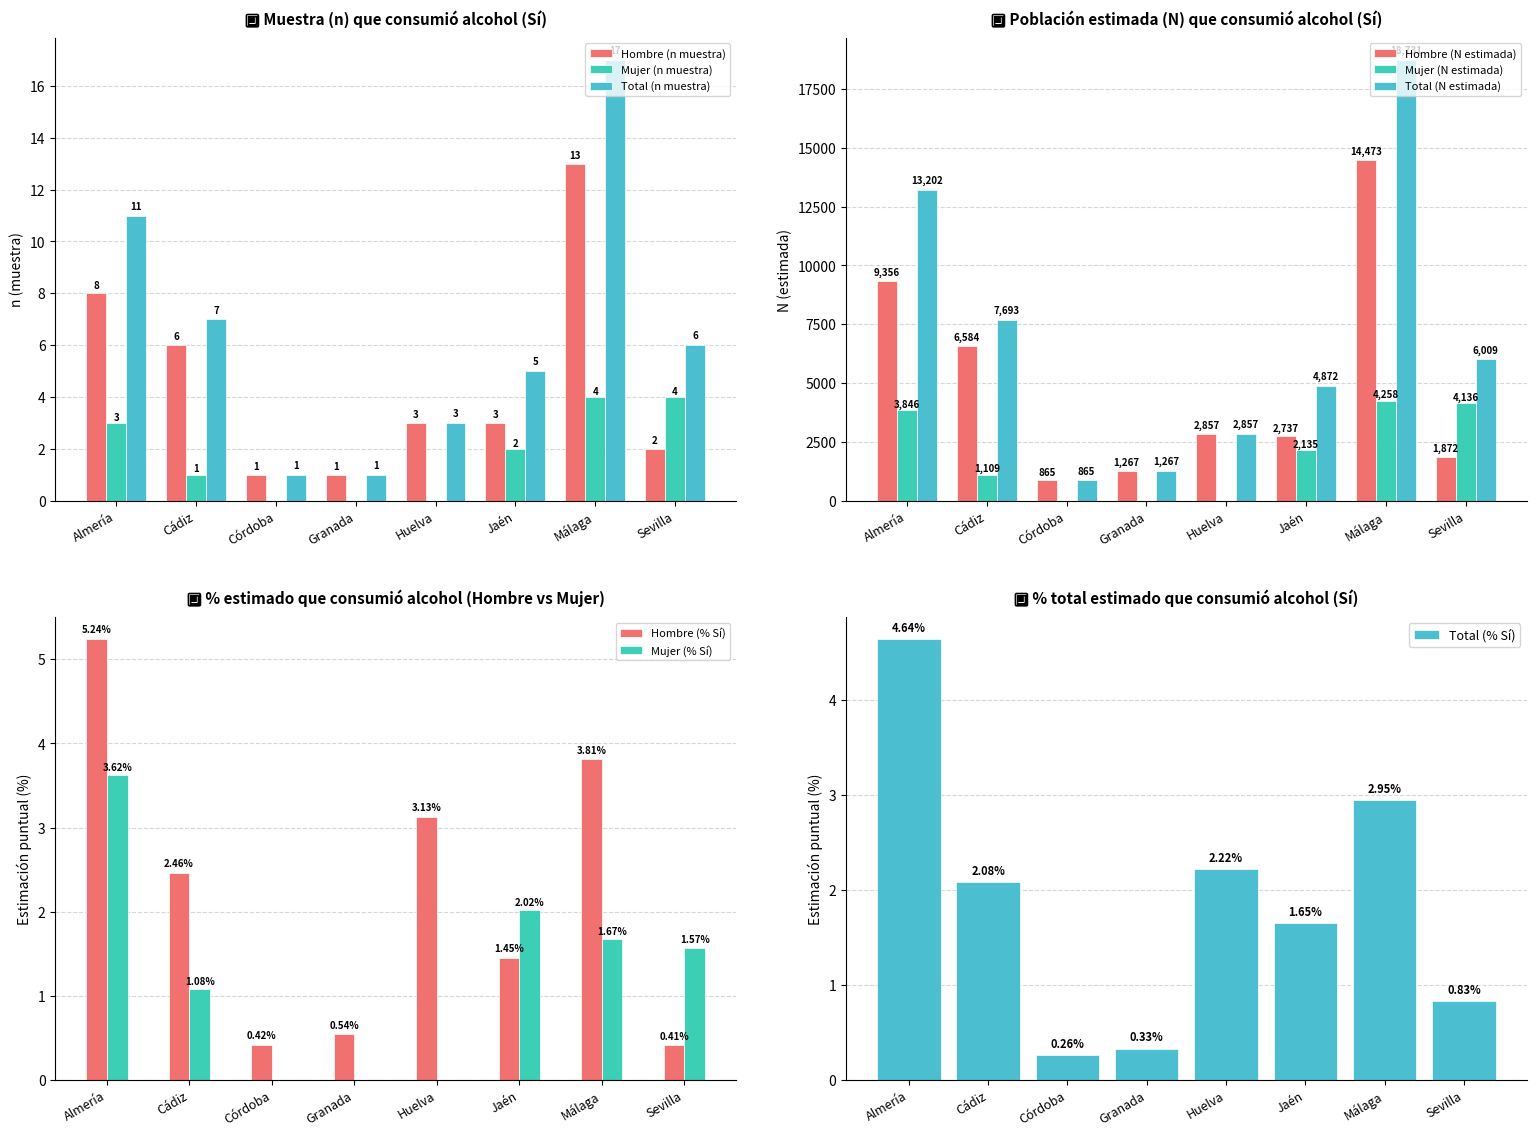

The Mujer (n muestra) series shows 4 at Málaga. True or false?

True